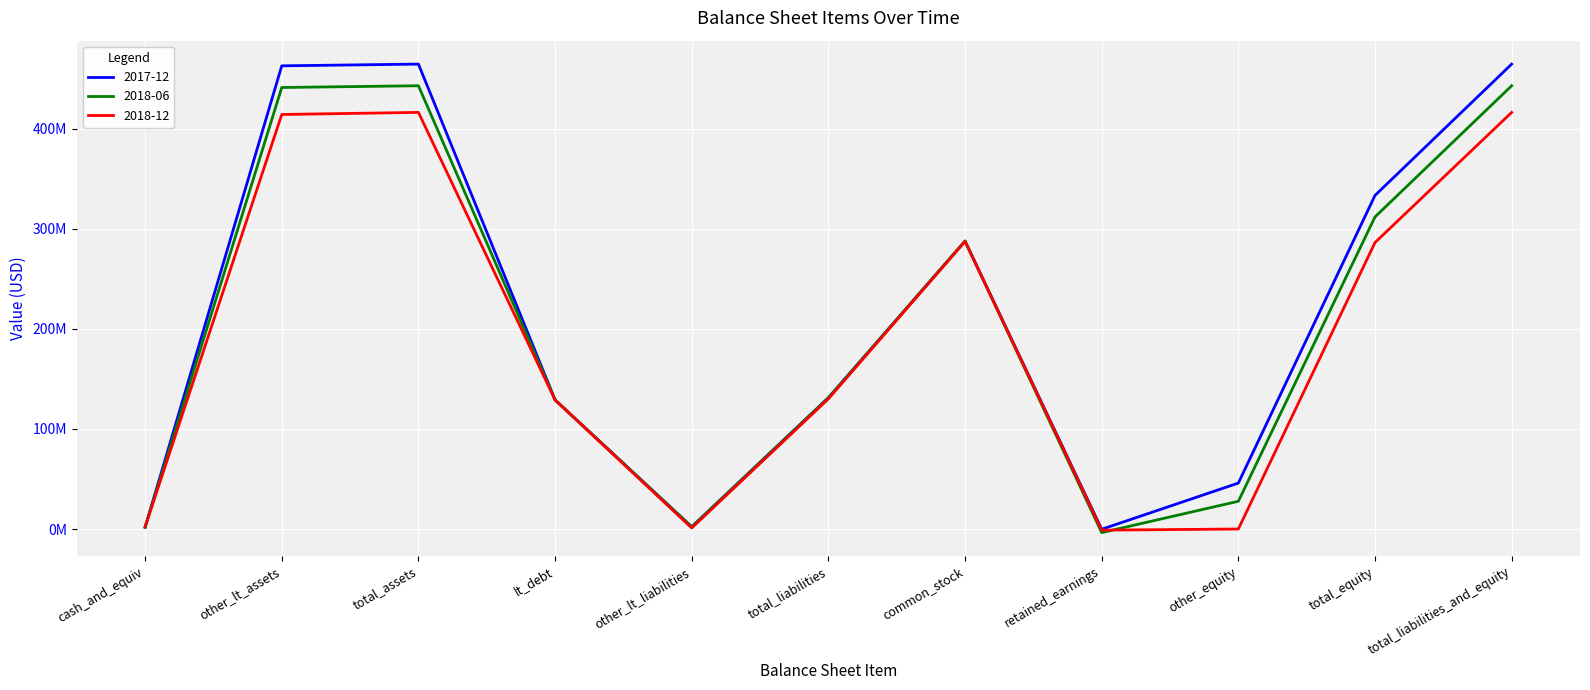

At which category does 2017-12 reach its first local peak?

total_assets